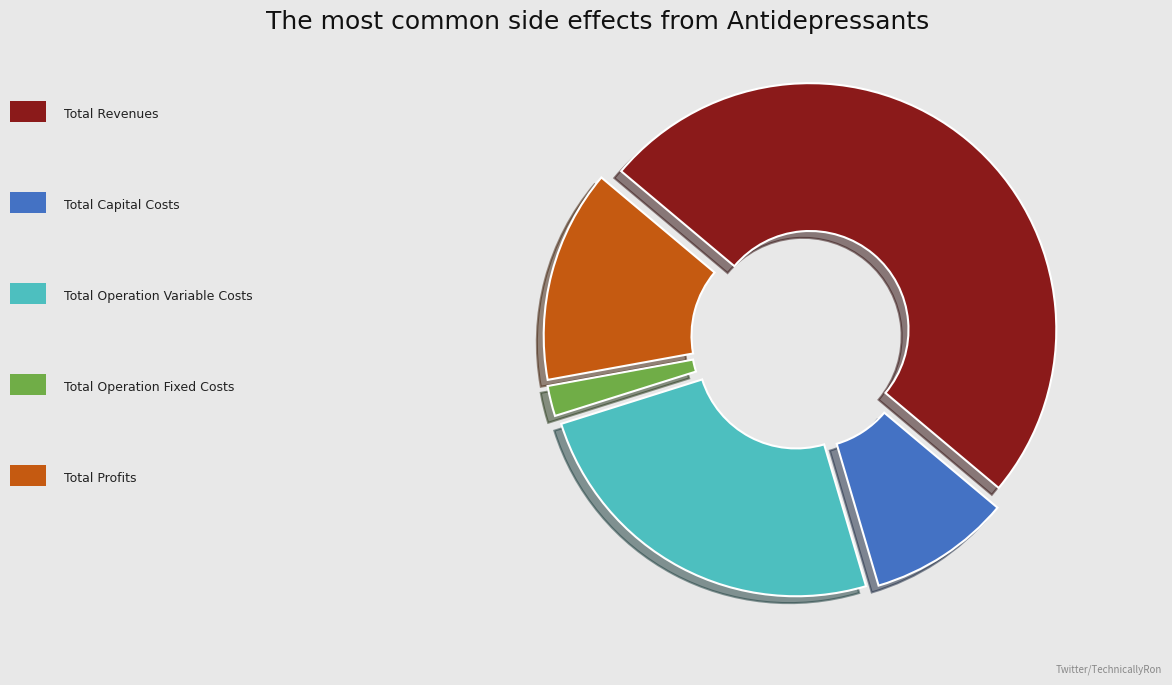

Which slice is the smallest?

Total Operation Fixed Costs